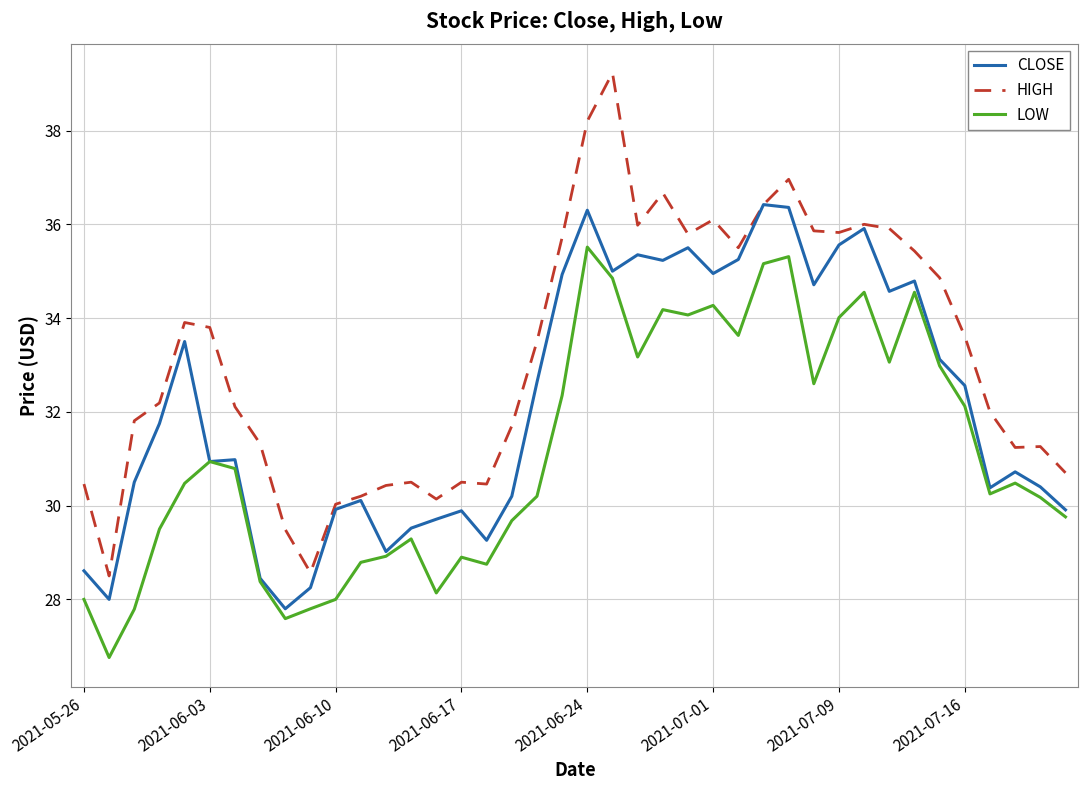

Which series has the largest total across all categories?

HIGH